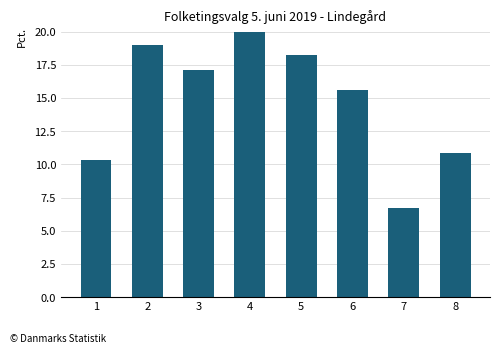

Between 3 and 8, which is larger?

3